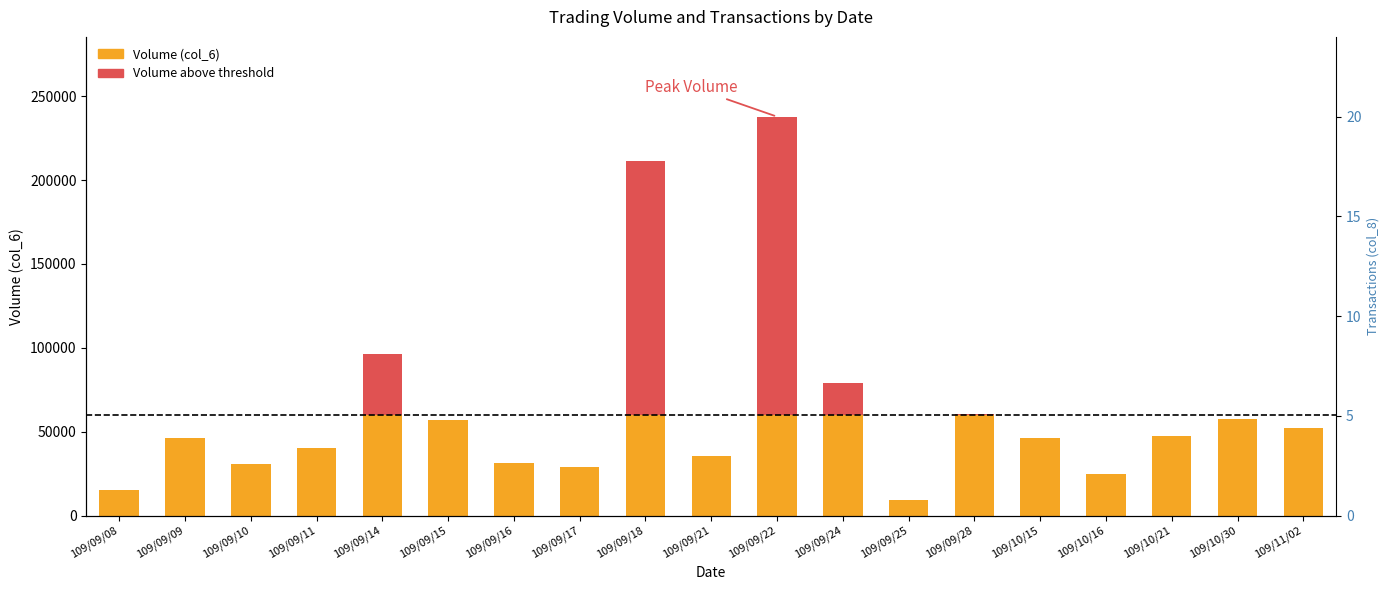

Where does the Transactions (col_8) series first go above 2?

109/09/09